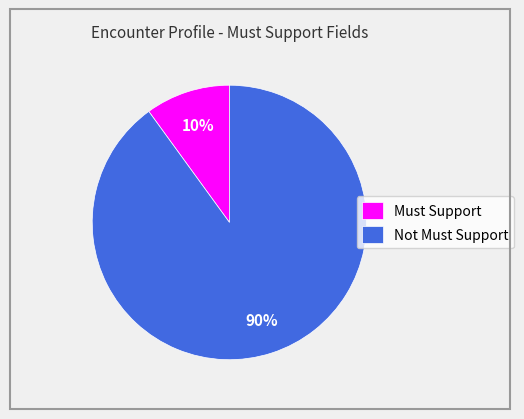

True or false: Must Support accounts for 10% of the total.

True